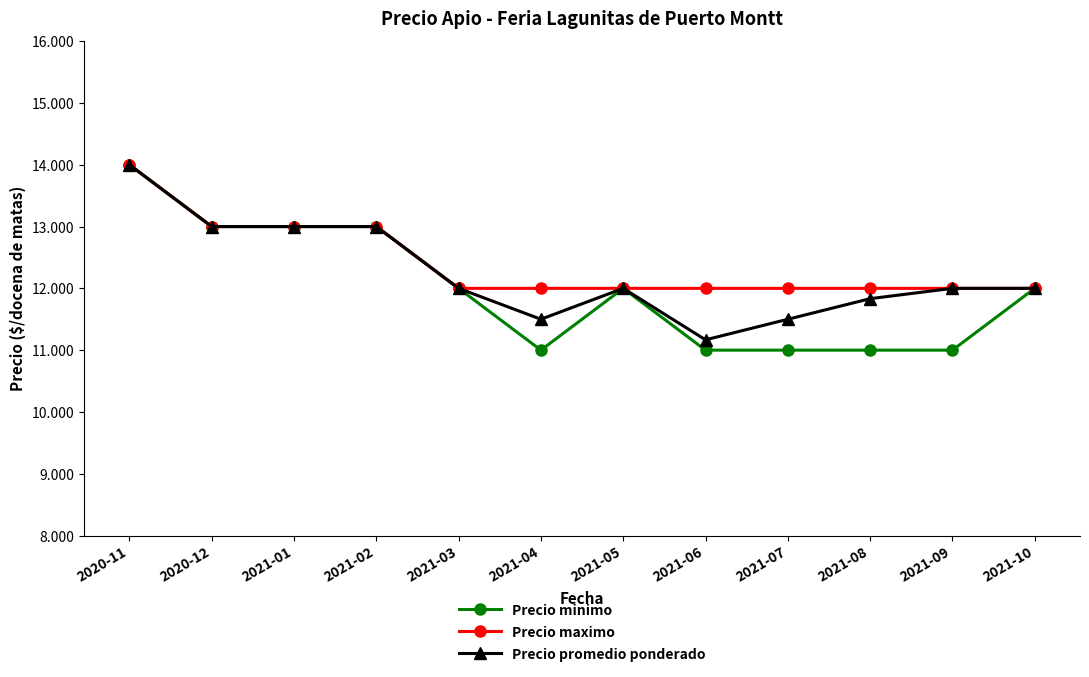

Reading right to left, transcribe all the data shown in this chart.

Precio minimo: 12000	11000	11000	11000	11000	12000	11000	12000	13000	13000	13000	14000
Precio maximo: 12000	12000	12000	12000	12000	12000	12000	12000	13000	13000	13000	14000
Precio promedio ponderado: 12000	12000	11833	11500	11167	12000	11500	12000	13000	13000	13000	14000